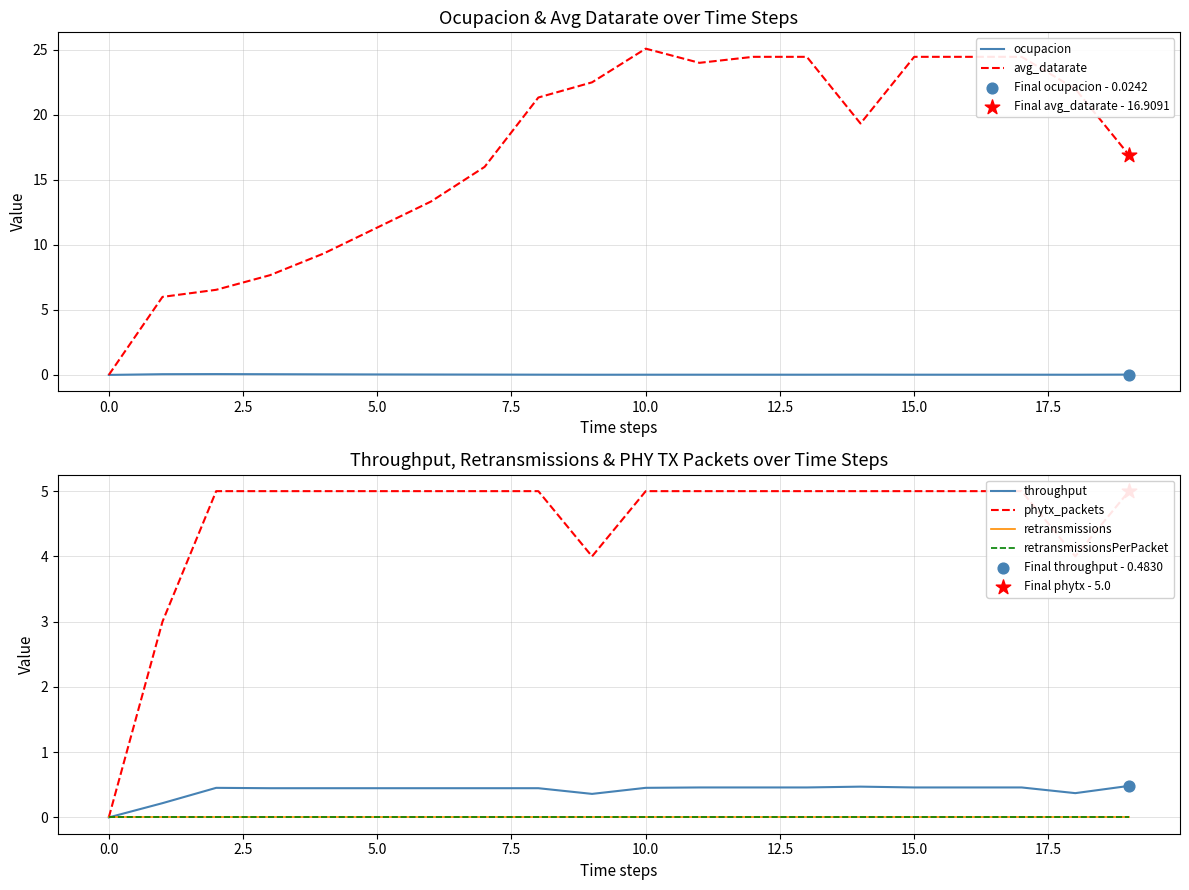

Is the value of throughput at 14 greater than the value of avg_datarate at 12?

No